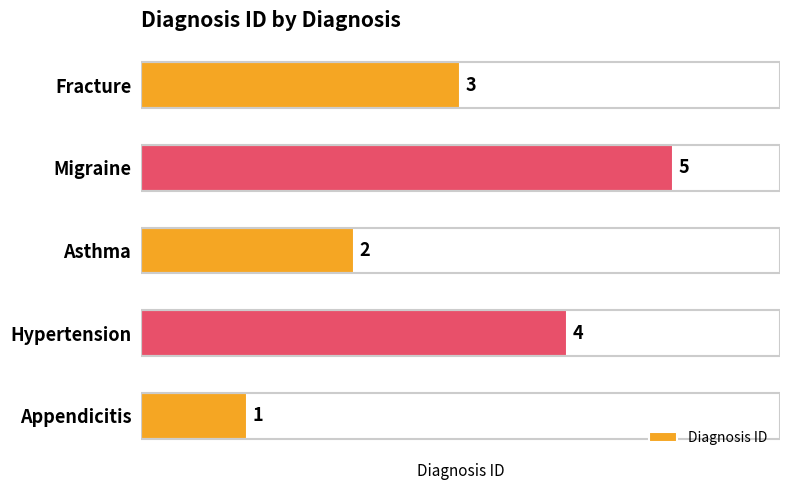

Which category has the highest value across all series?

Migraine